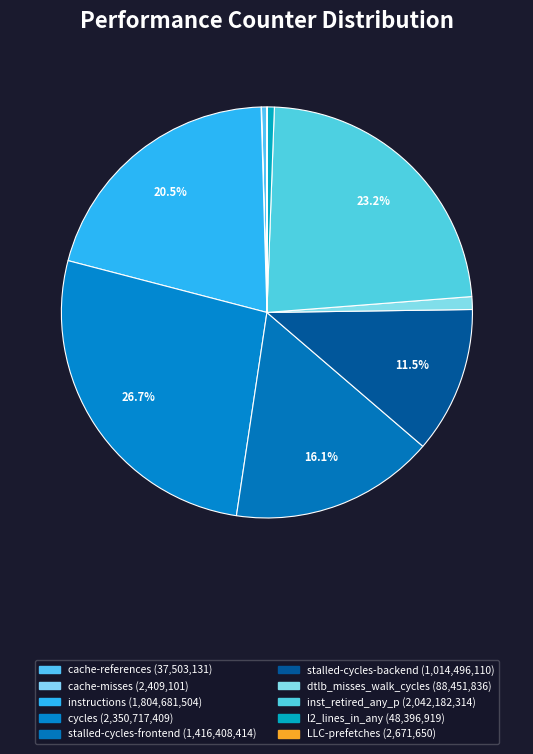

To the nearest percent, what percentage of the pie is l2_lines_in_any?

1%